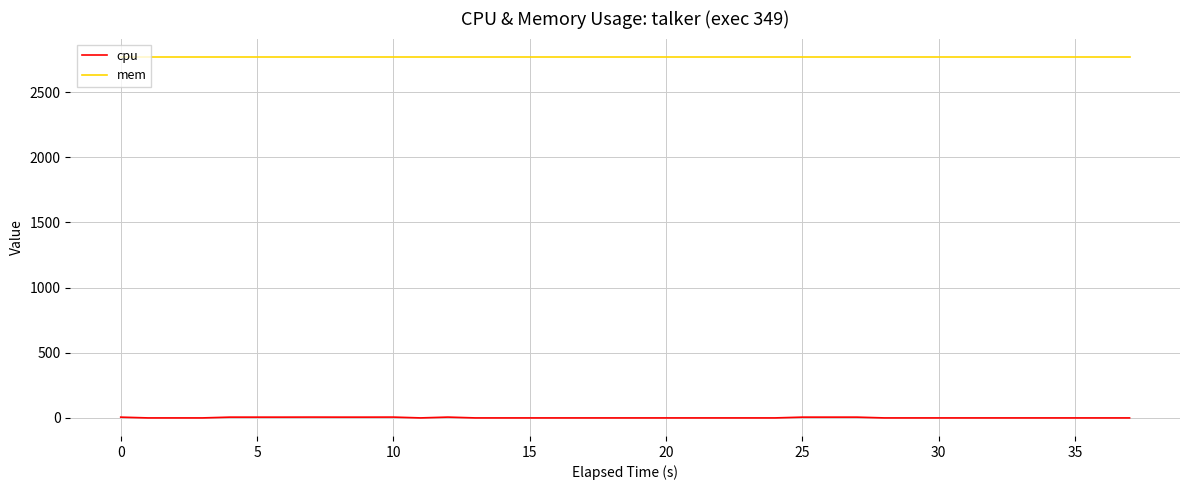

What is the highest value of the cpu series?

6.2